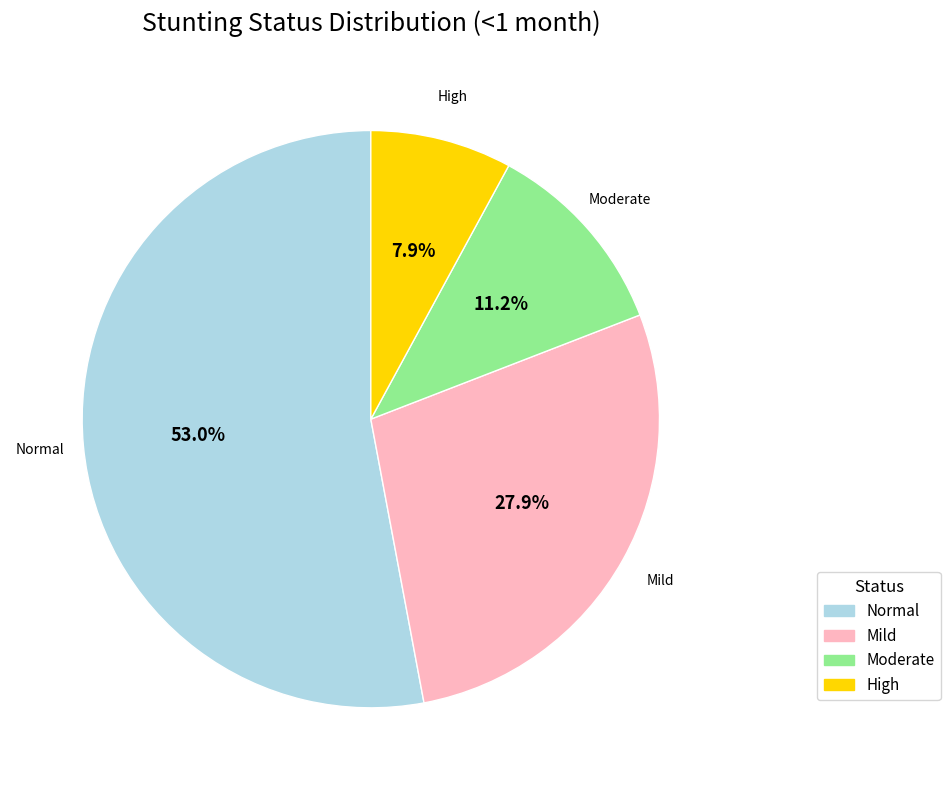

Is there a majority slice in this chart?

Yes